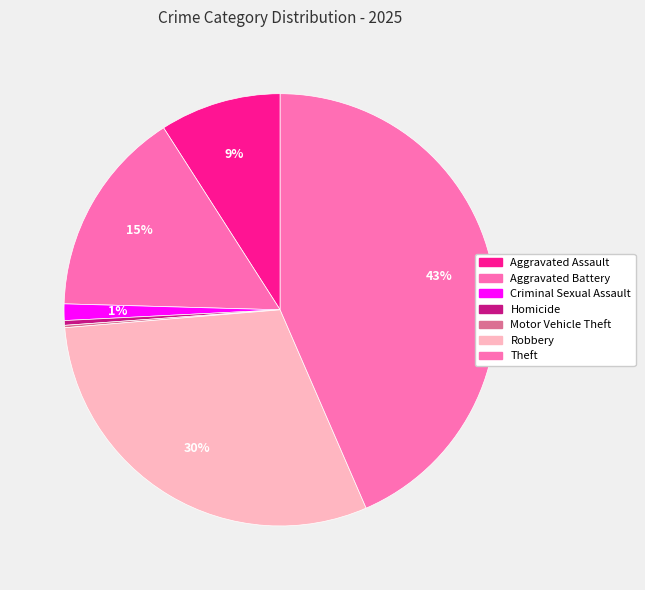

What percentage is the Robbery slice, to the nearest percent?

30%